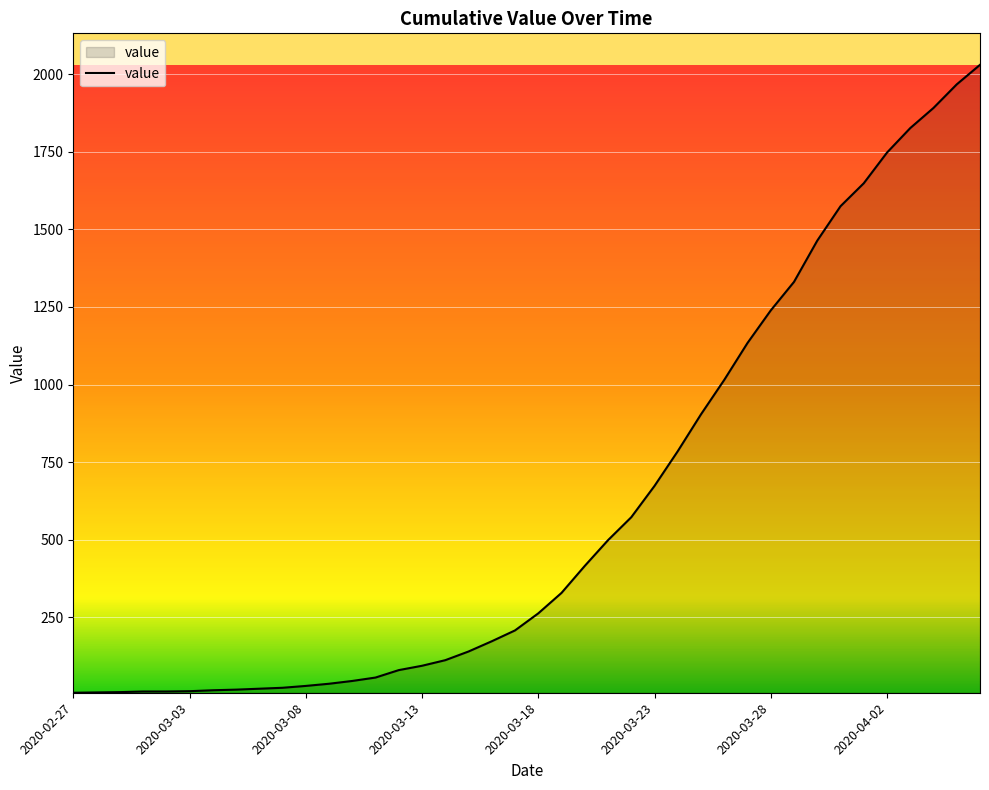

What is the maximum value shown in the chart?

2031